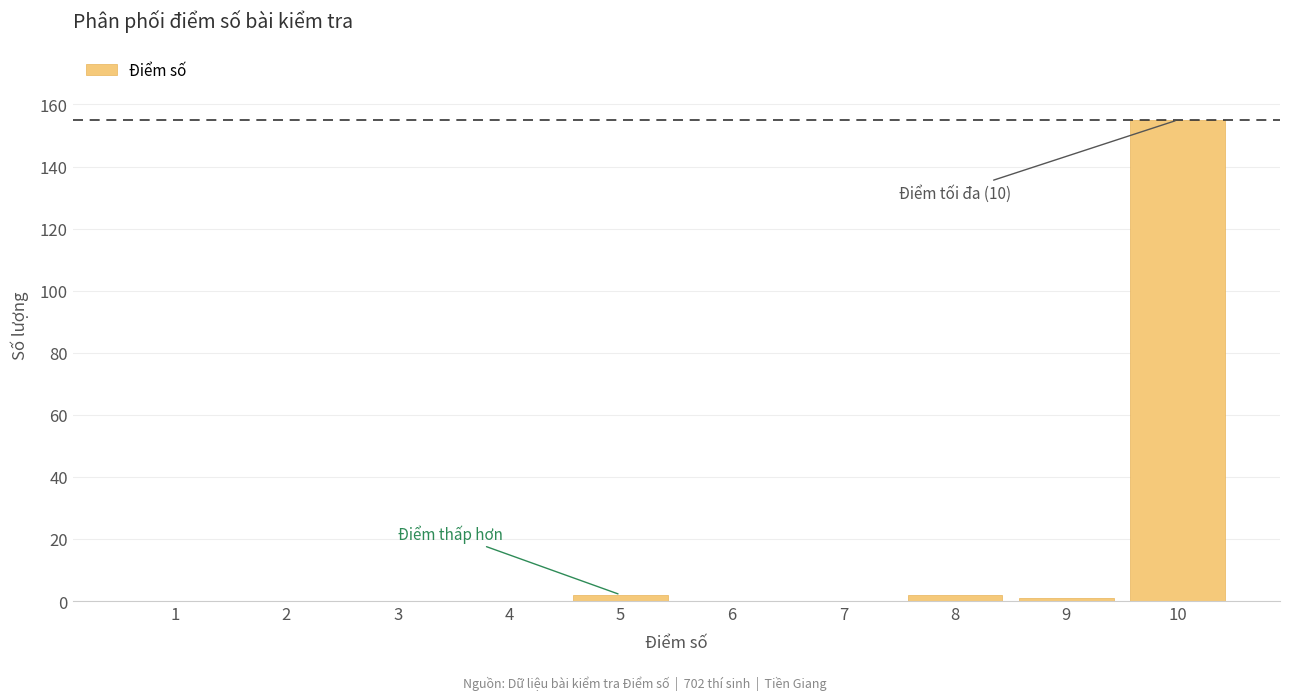

Reading left to right, transcribe all the data shown in this chart.

1=0	2=0	3=0	4=0	5=2	6=0	7=0	8=2	9=1	10=155